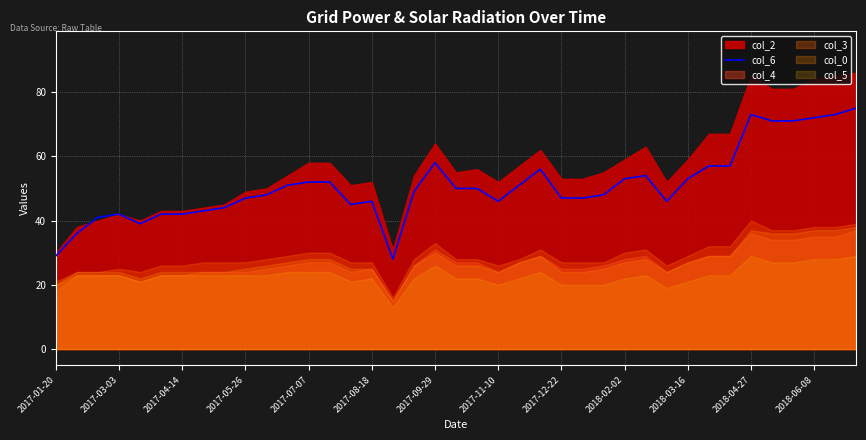

What is the lowest value of the col_6 series?

28